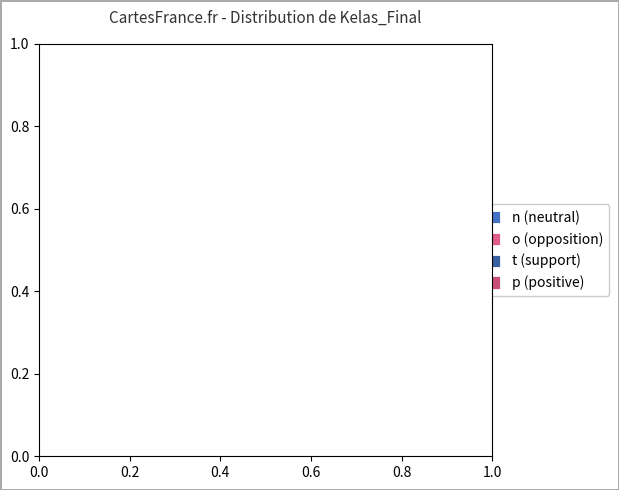

To the nearest percent, what is the average slice percentage?

25%